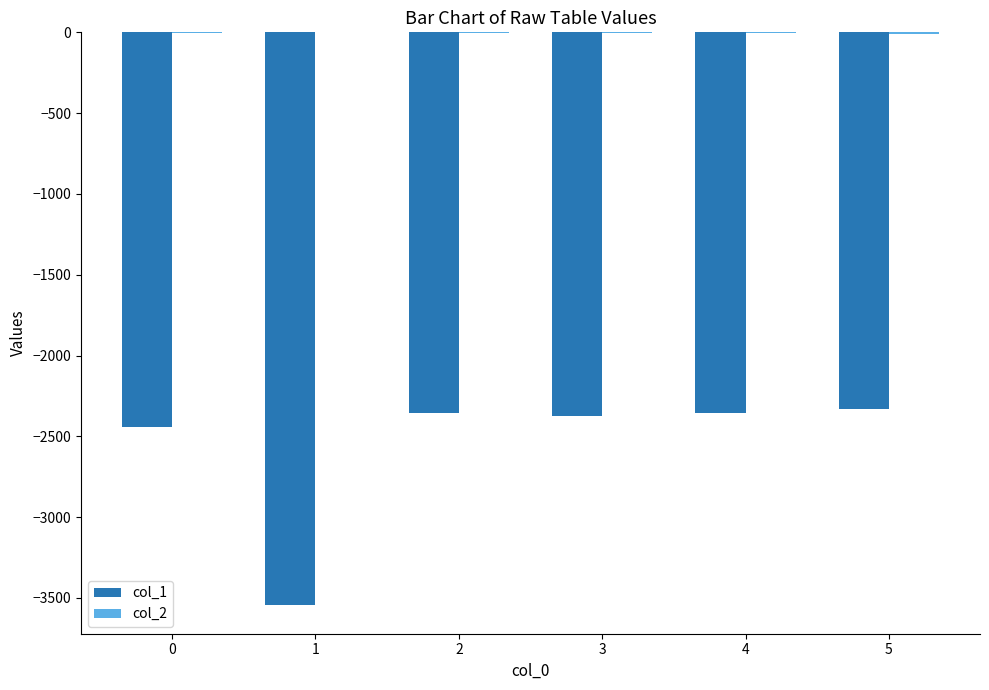

What is the sum of all col_1 values?

-15400